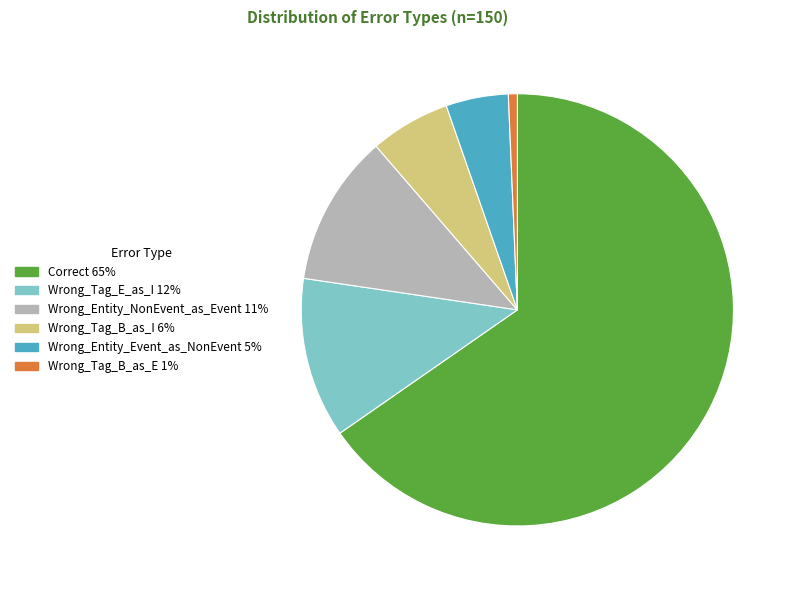

Is it true that Wrong_Entity_Event_as_NonEvent is 5% of the pie?

True